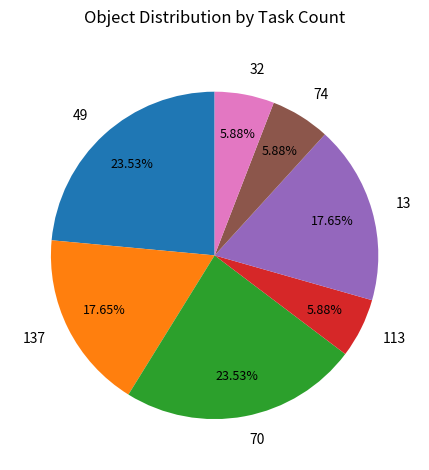

What is the ratio of the value at 74 to the value at 13?

0.3